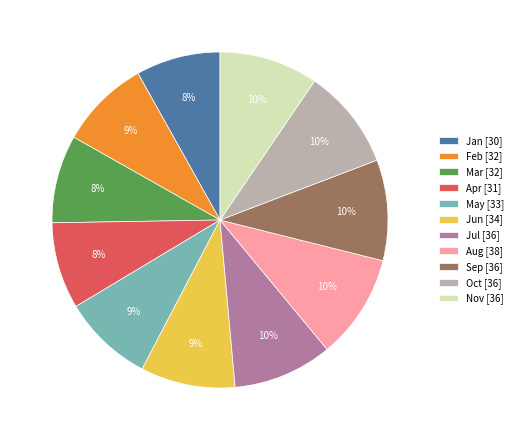

Which has a higher value, Nov [36] or May [33]?

Nov [36]